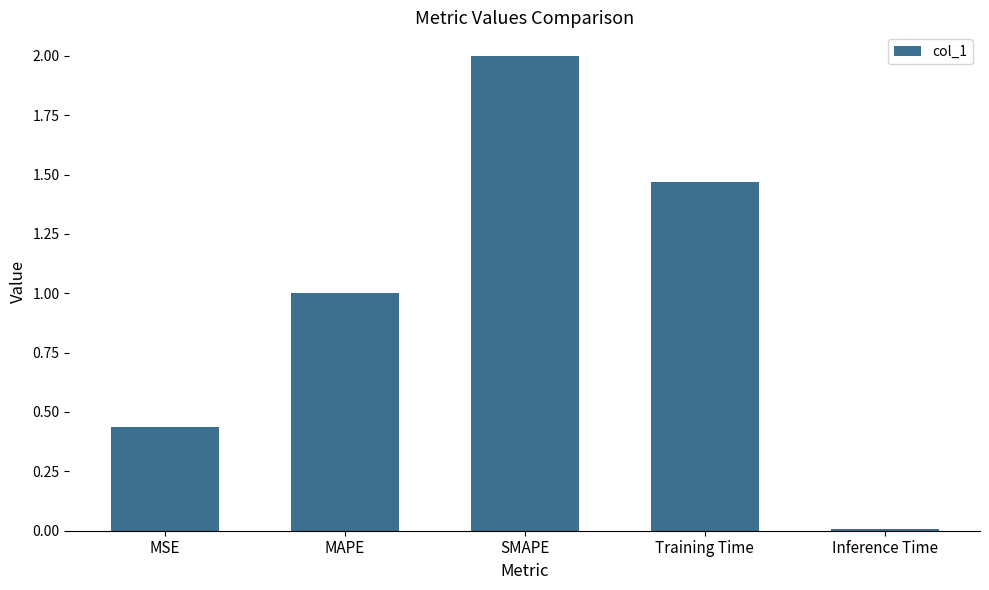

The value at Inference Time is 0.0. True or false?

True